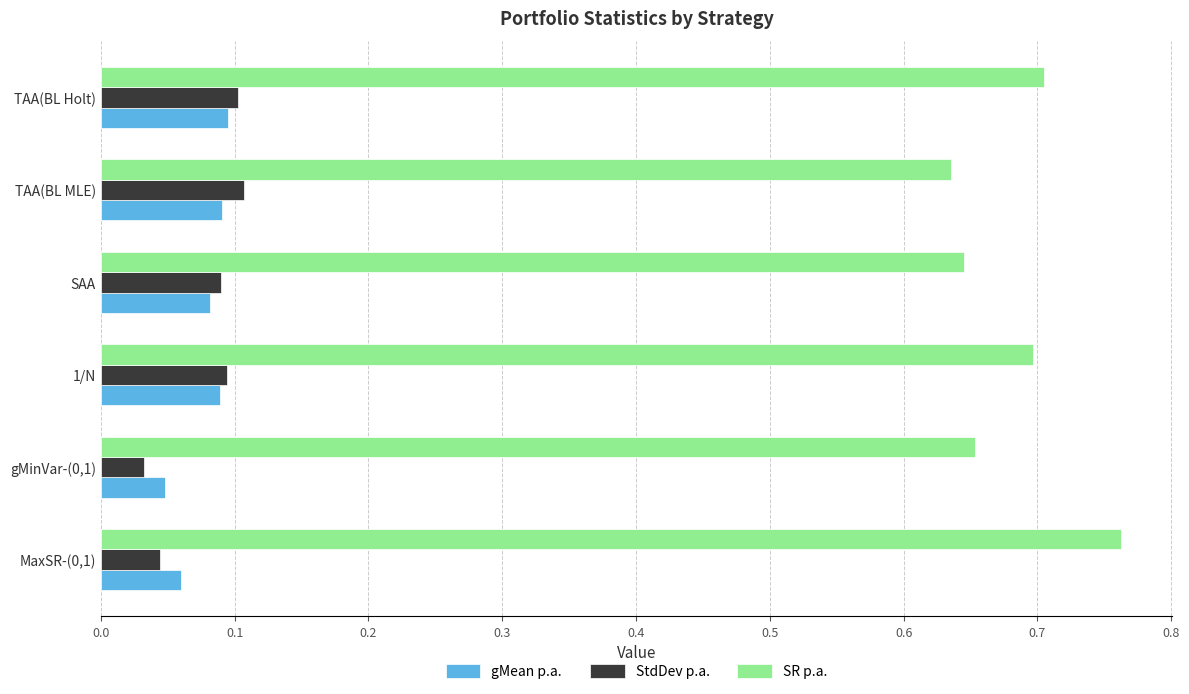

Where is SR p.a. nearest to the value 0?

TAA(BL MLE)